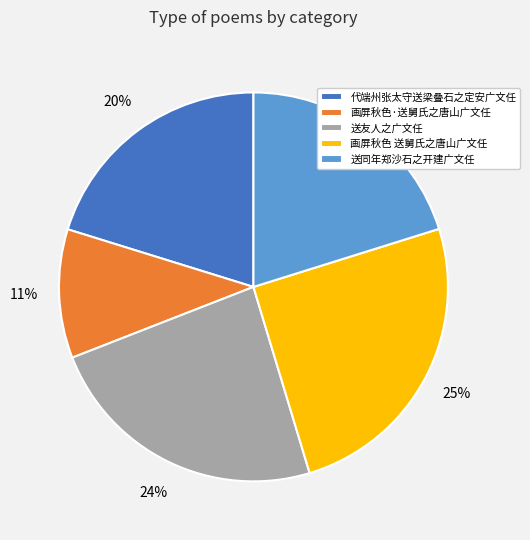

How many slices are in this pie chart?

5